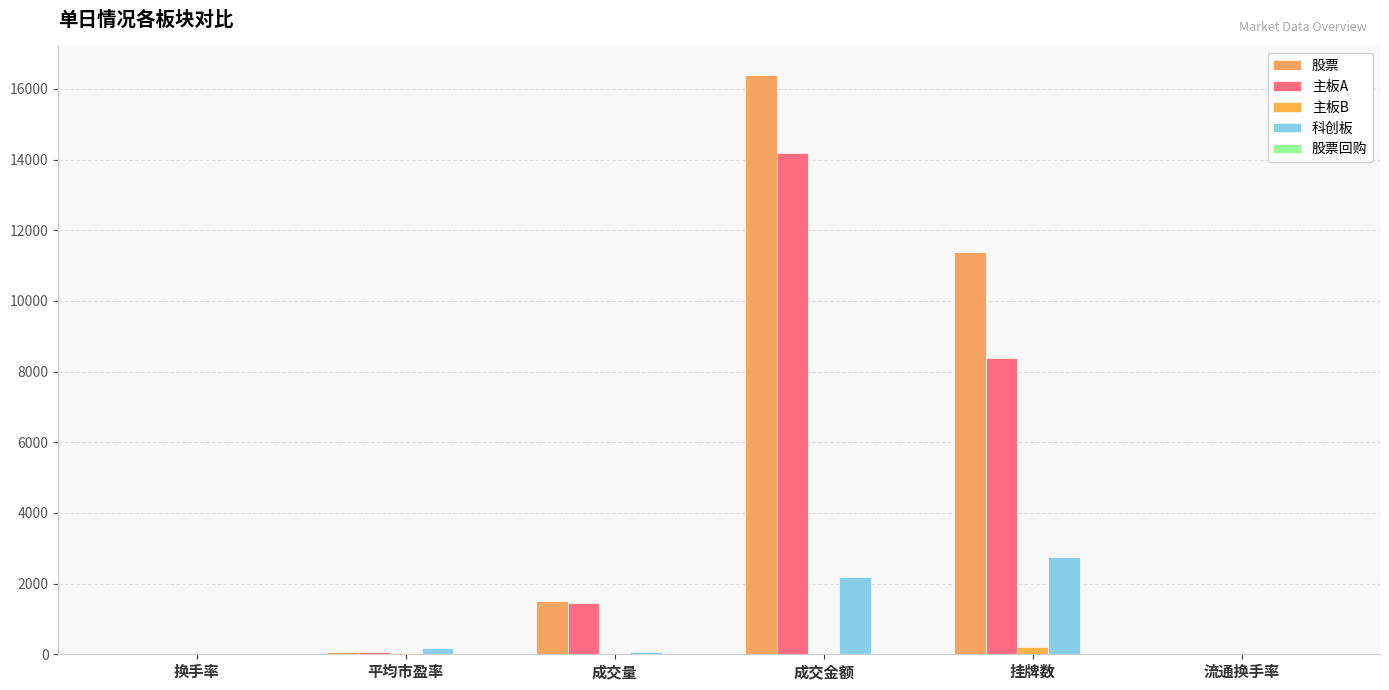

What is the difference between the 股票 values at 成交金额 and 成交量?

14882.4